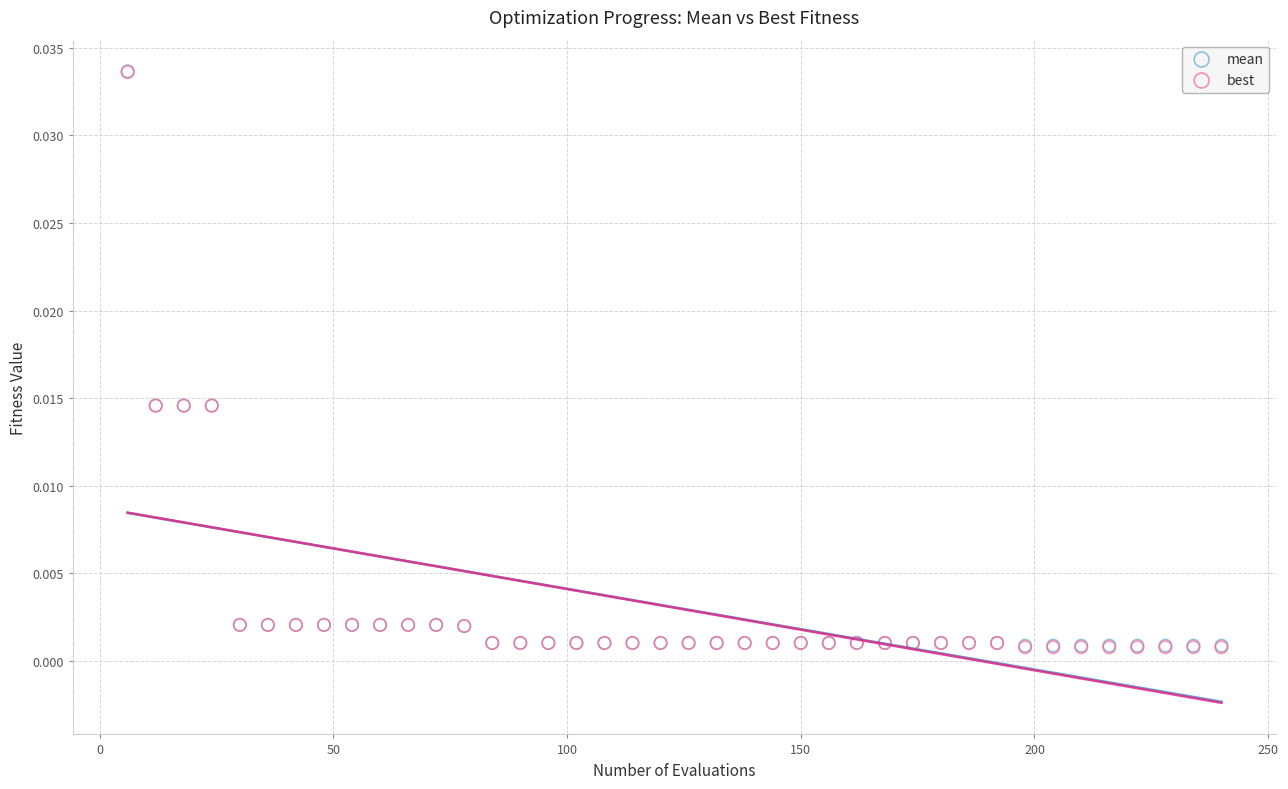

What are all the series names shown in the legend?

mean, best